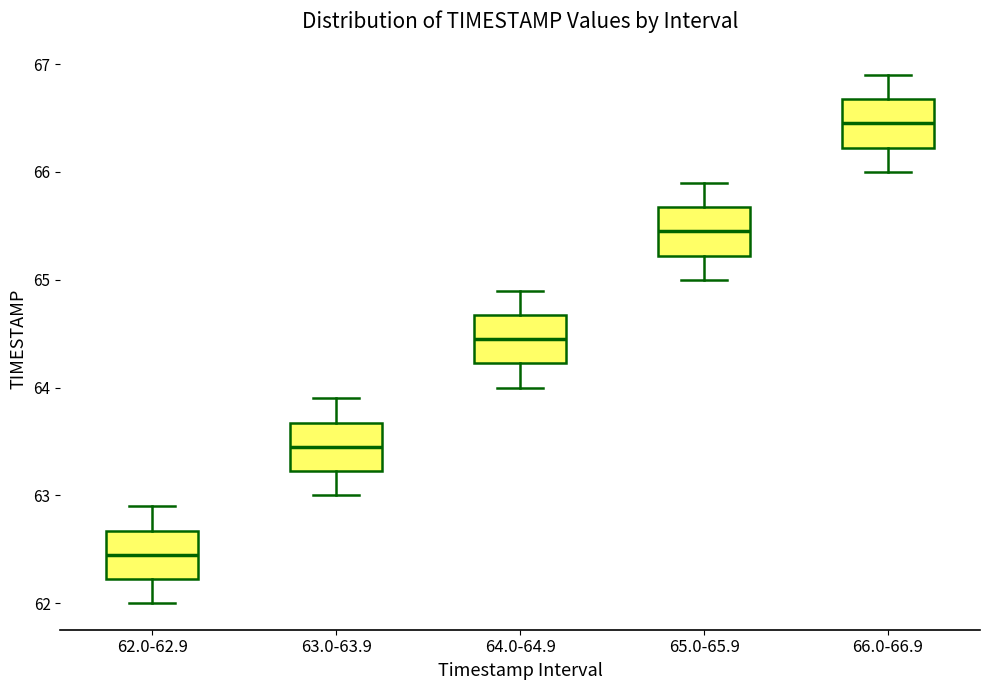

Reading left to right, transcribe this box plot: for each box, give where its median line is, the range the box spans, and where its two whiskers end, as read against the y-axis. The values are not printed on the chart, so give them approximately, as read against the axis.

62.0-62.9: median 62.5, box 62.2 to 62.7, whiskers 62.0 to 62.9
63.0-63.9: median 63.5, box 63.2 to 63.7, whiskers 63.0 to 63.9
64.0-64.9: median 64.5, box 64.2 to 64.7, whiskers 64.0 to 64.9
65.0-65.9: median 65.5, box 65.2 to 65.7, whiskers 65.0 to 65.9
66.0-66.9: median 66.5, box 66.2 to 66.7, whiskers 66.0 to 66.9